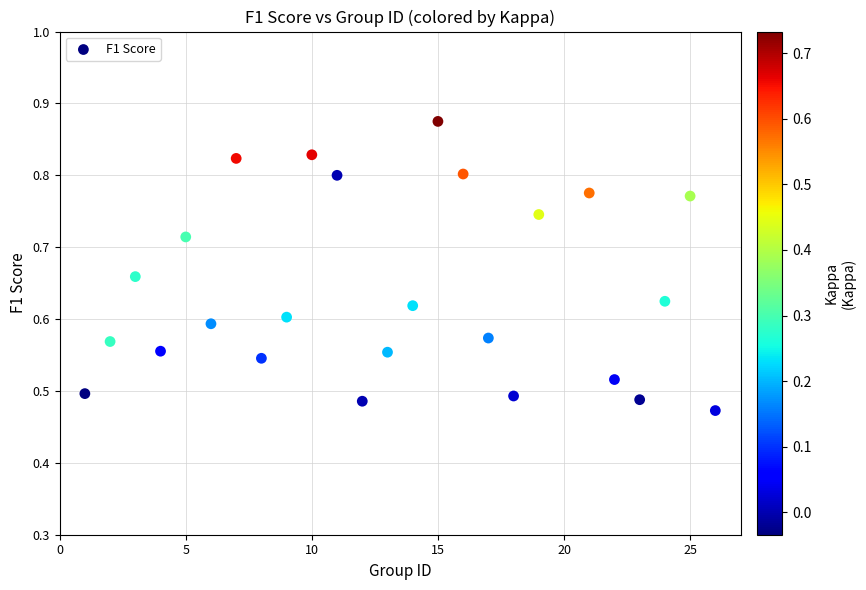

What is the range of Y values (max minus min)?

0.4